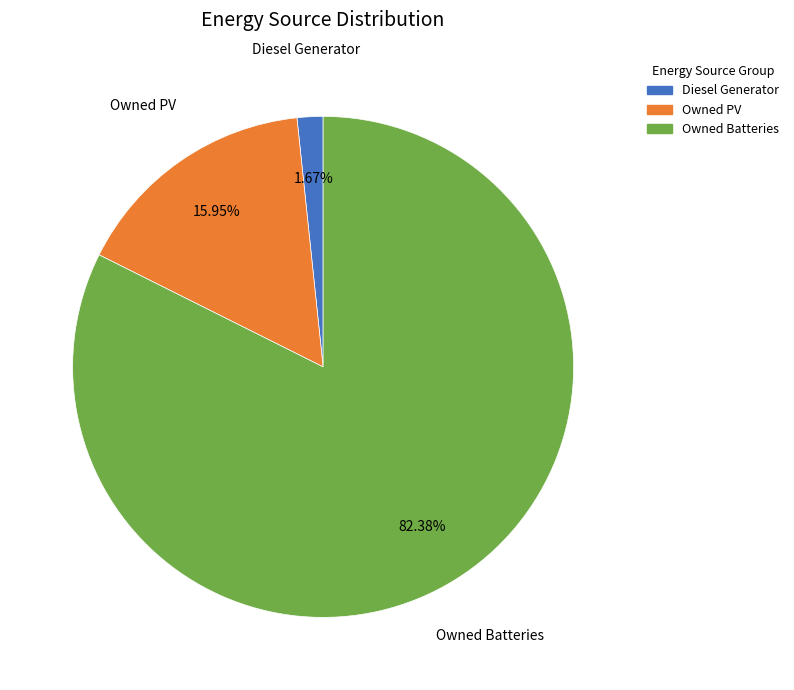

Rank the categories by value from highest to lowest.

Owned Batteries, Owned PV, Diesel Generator